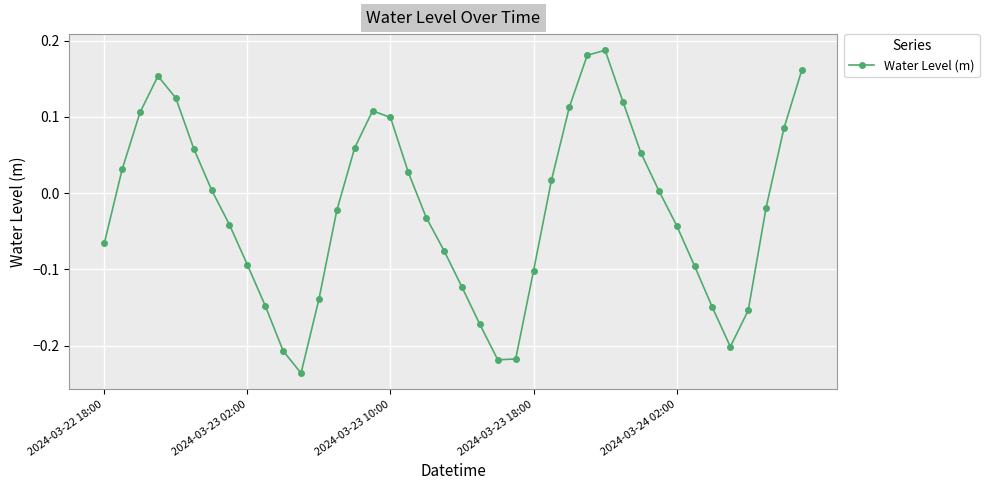

True or false: the data has more than 0 interior local peaks.

True